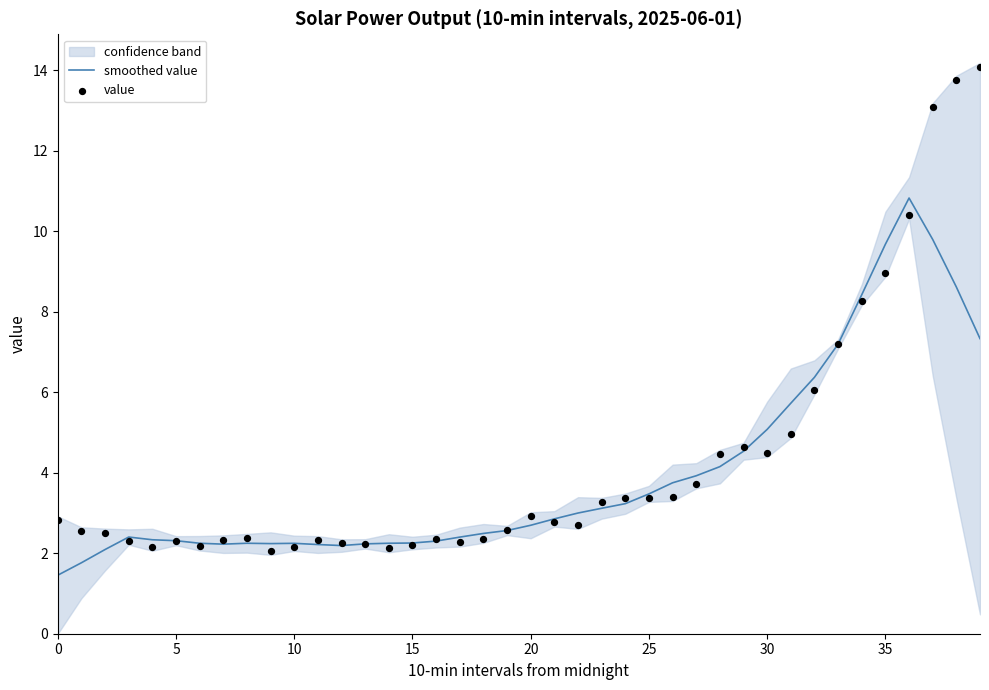

Which series contains the highest Y value?

value